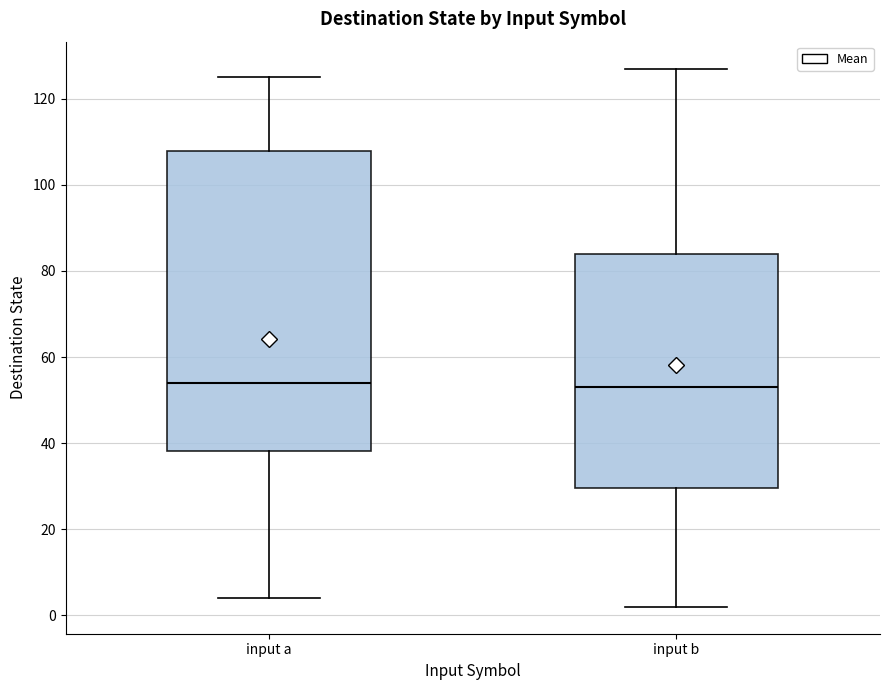

Where is the lower edge of the box for input b on the y-axis? The values are not printed on the chart, so give them approximately, as read against the axis.

30